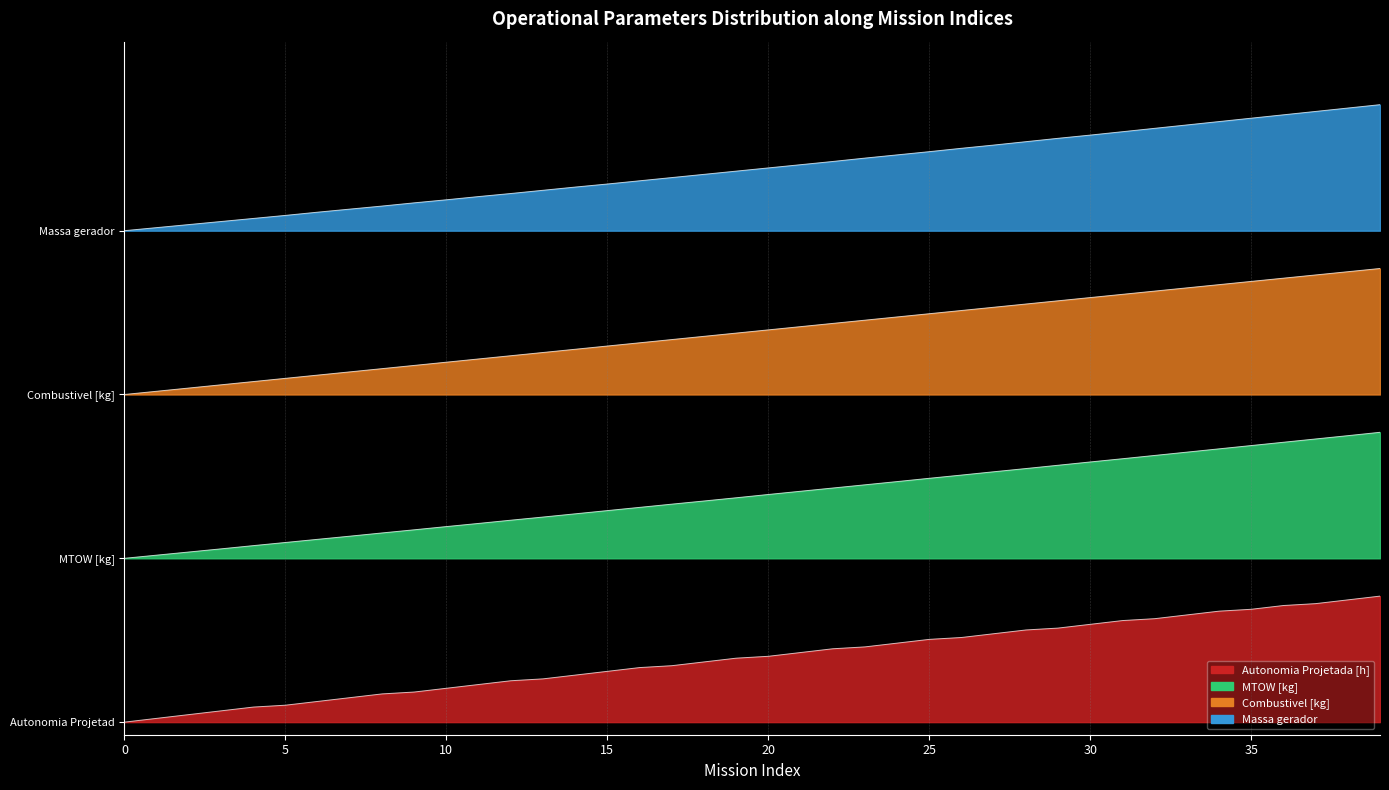

Which series changed the most between 19 and 25?

MTOW [kg]